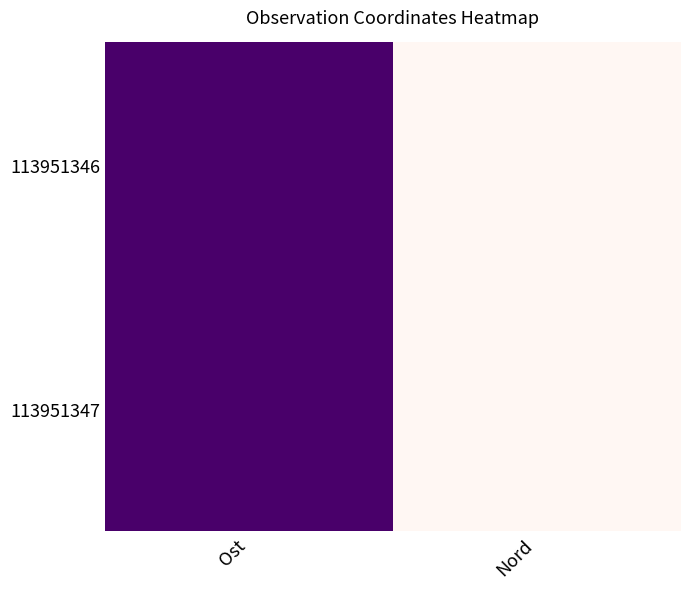

How many series are shown in this chart?

2